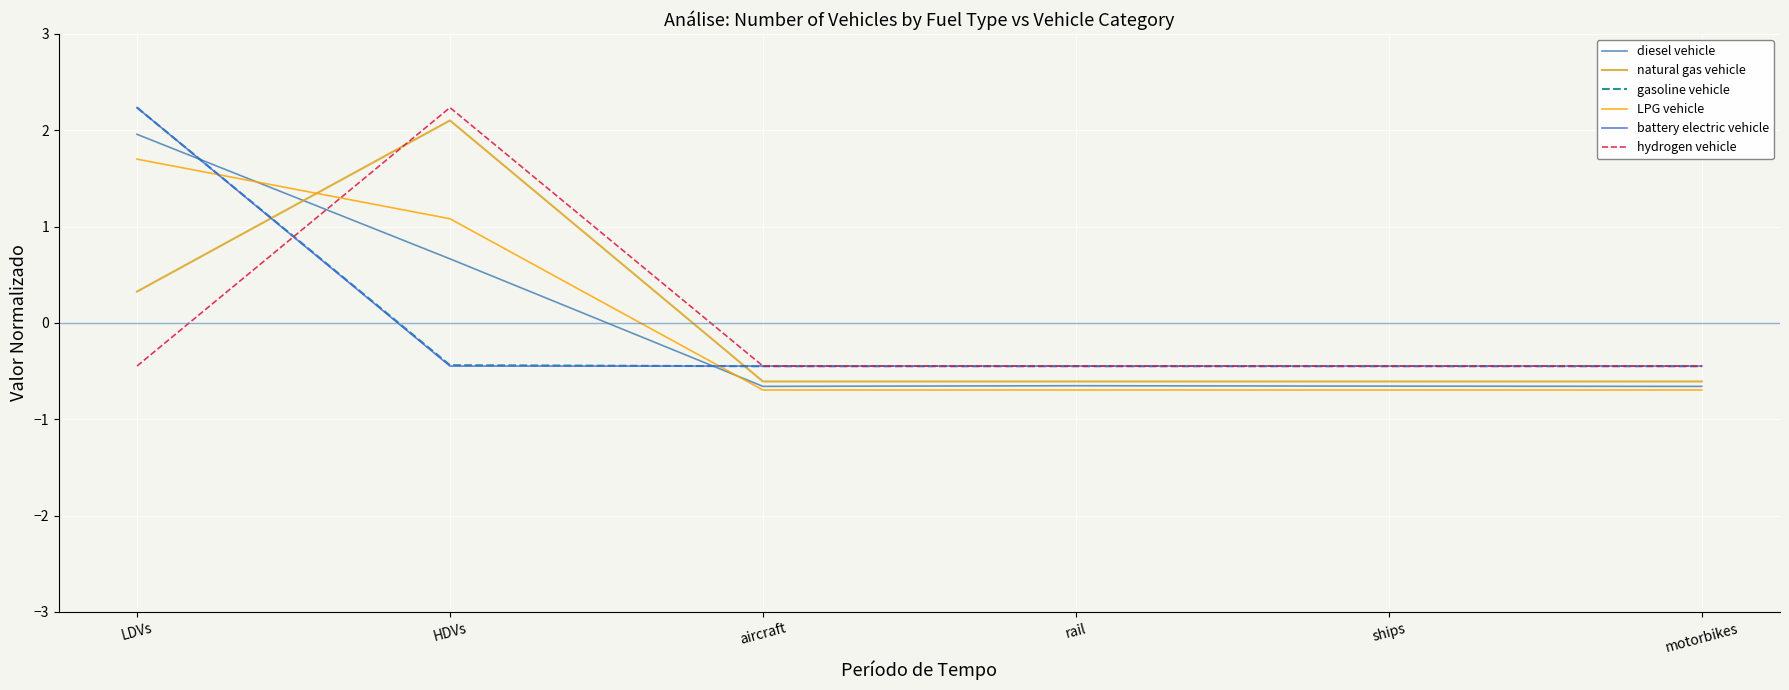

What is the smallest value displayed?

-0.7